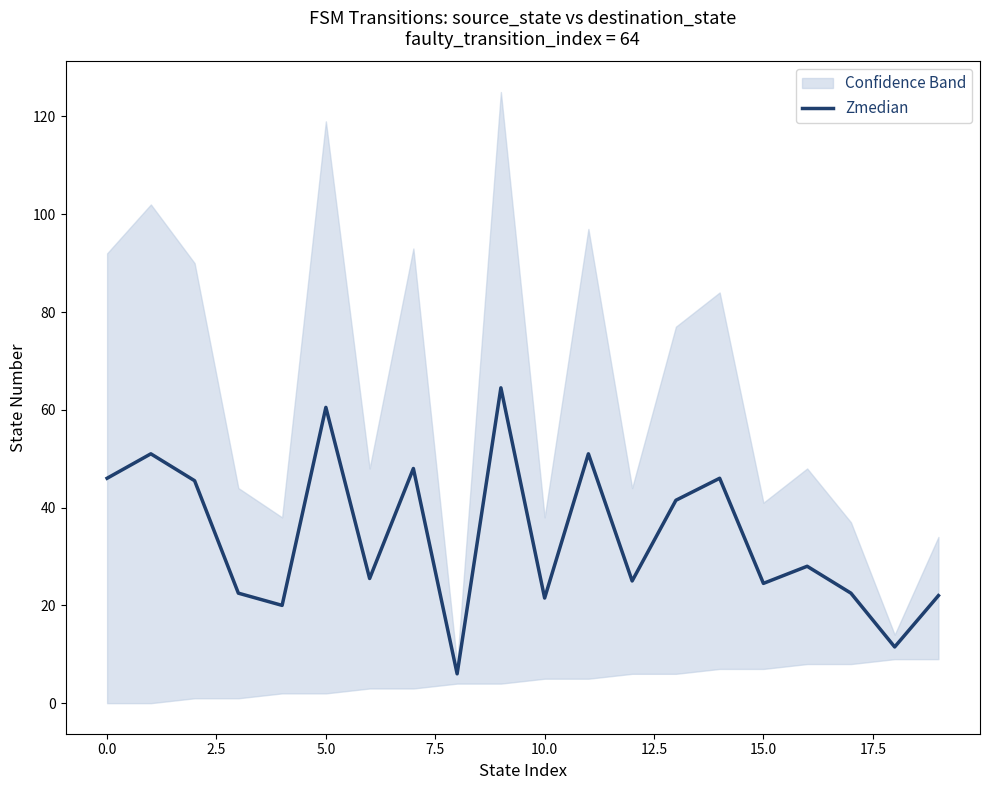

What is the highest value of the Zmedian series?

64.5